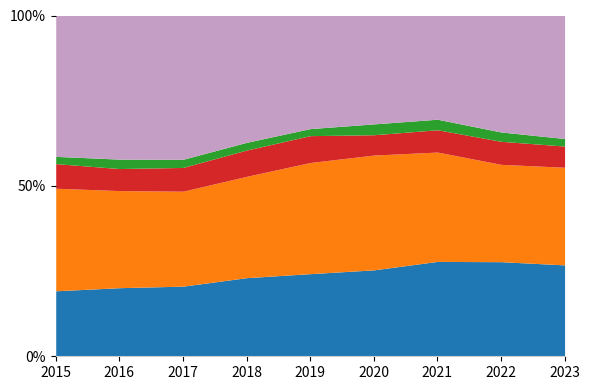

Reading right to left, transcribe all the data shown in this chart.

Aggravated Assault: 5538	7280	7242	6262	5841	6001	5793	5712	4480
Aggravated Battery: 5916	7492	8347	8320	7857	7734	7845	8086	7018
Criminal Sexual Assault: 1285	1773	1702	1472	1899	2007	1962	1835	1683
Homicide: 457	719	804	787	498	589	672	786	496
Robbery: 7454	8964	7918	7855	7995	9681	11880	11960	9638